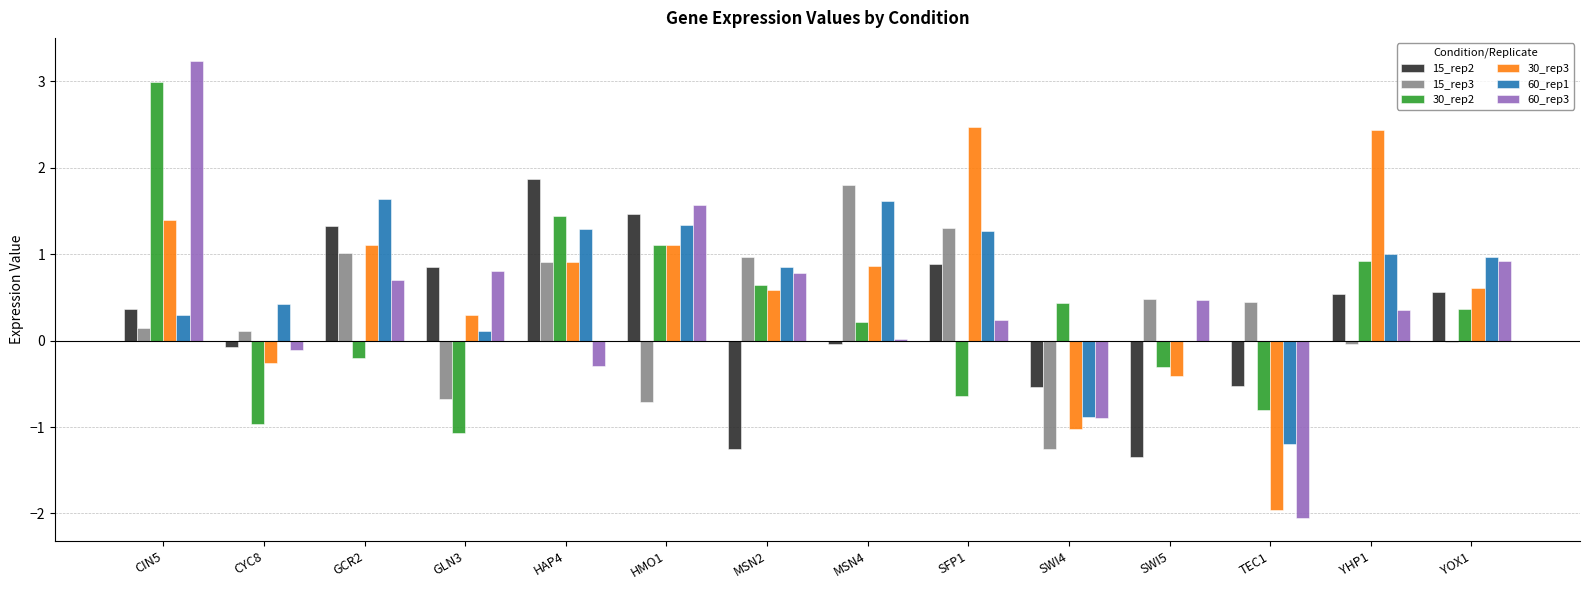

Count the number of categories in the chart.

14